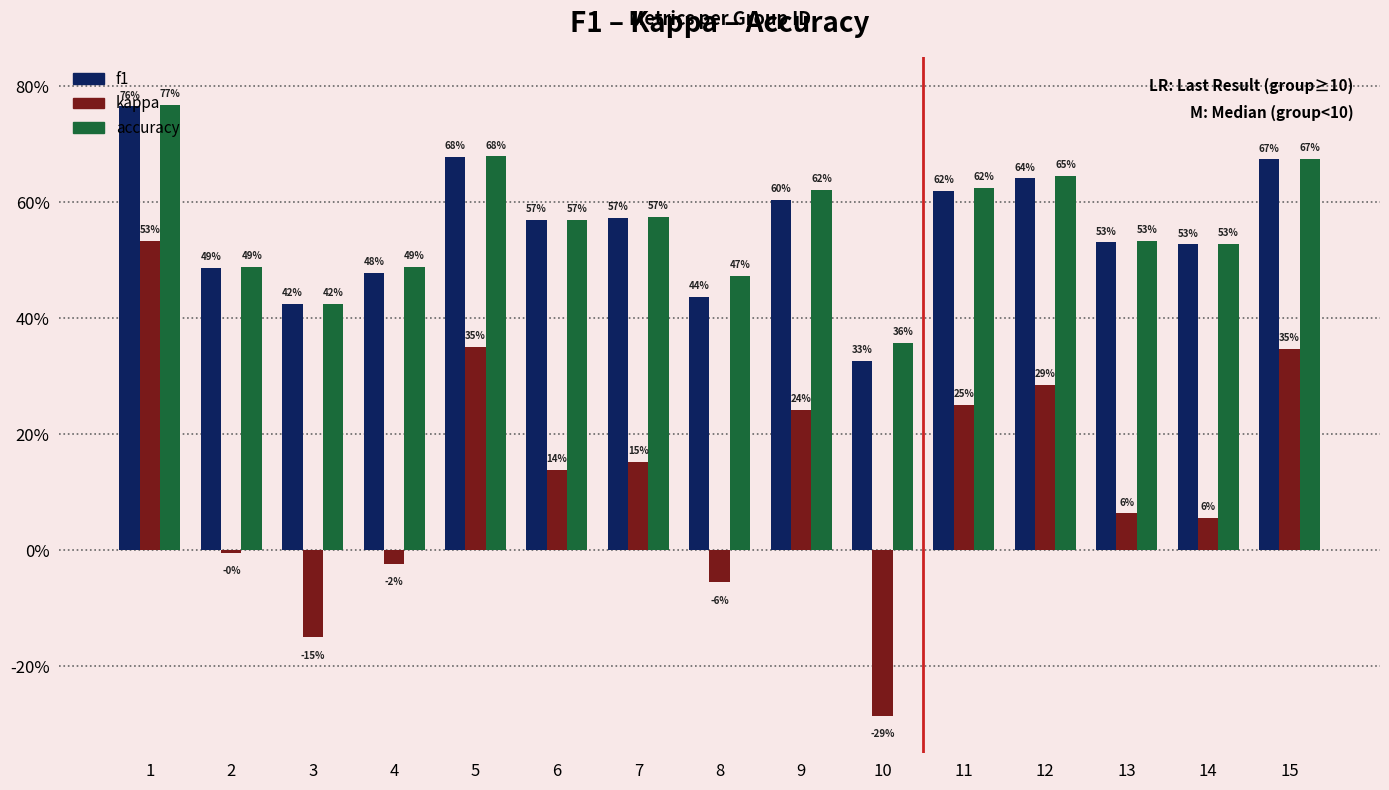

What are all the series names shown in the legend?

f1, kappa, accuracy